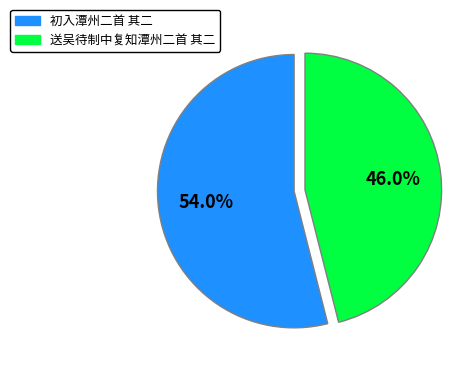

Combined, what portion of the pie is 初入潭州二首 其二 and 送吴待制中复知潭州二首 其二?

100.0%